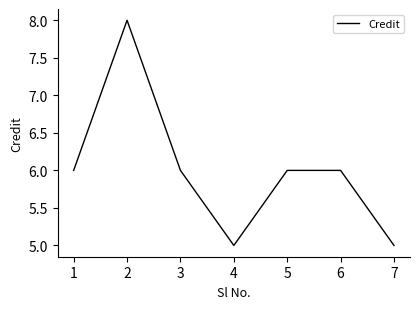

Which has a higher value, 6 or 4?

6